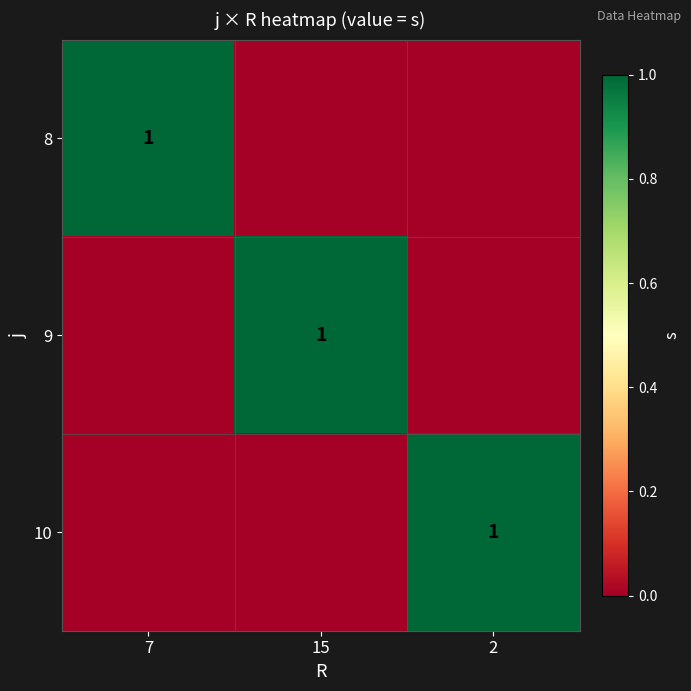

The 9 series shows 1 at 15. True or false?

True